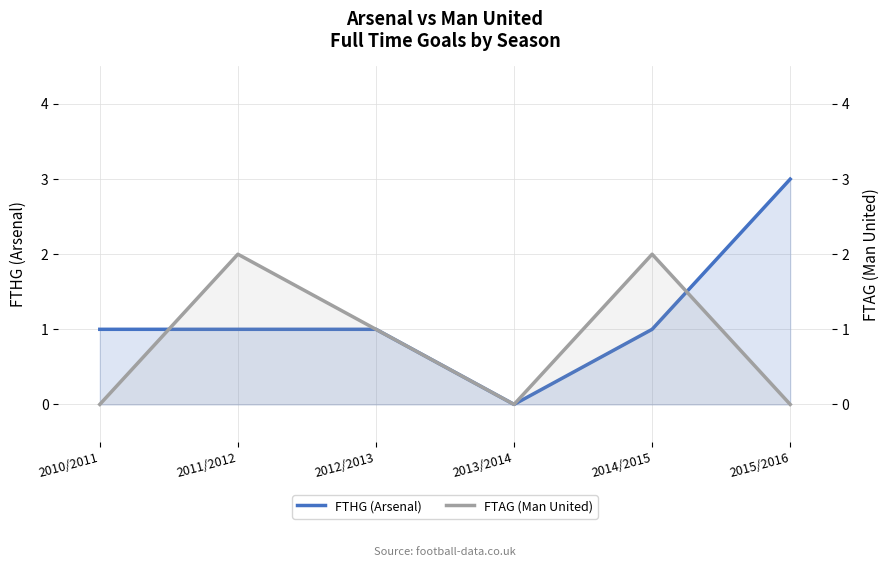

How many distinct data groups are displayed?

2